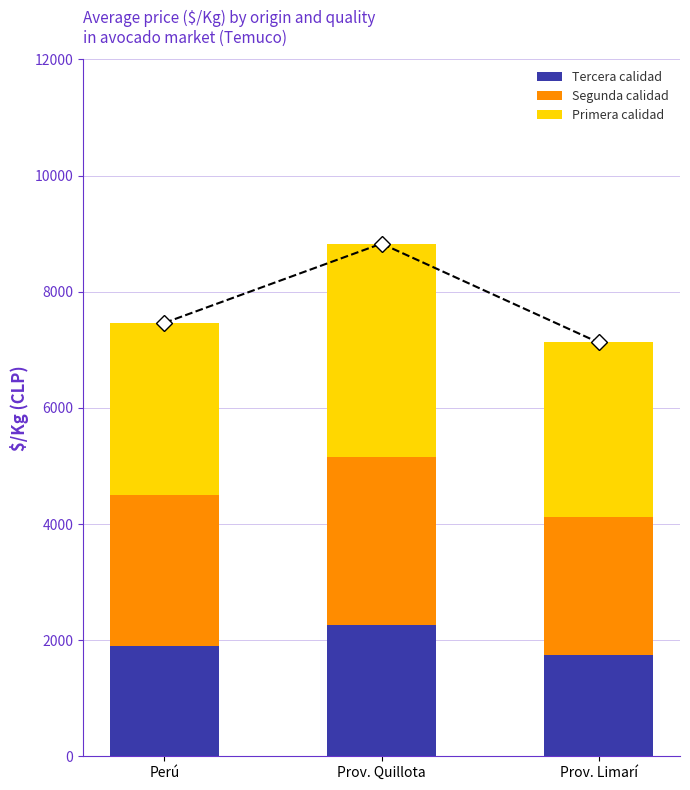

How many bars are there in each group?

3